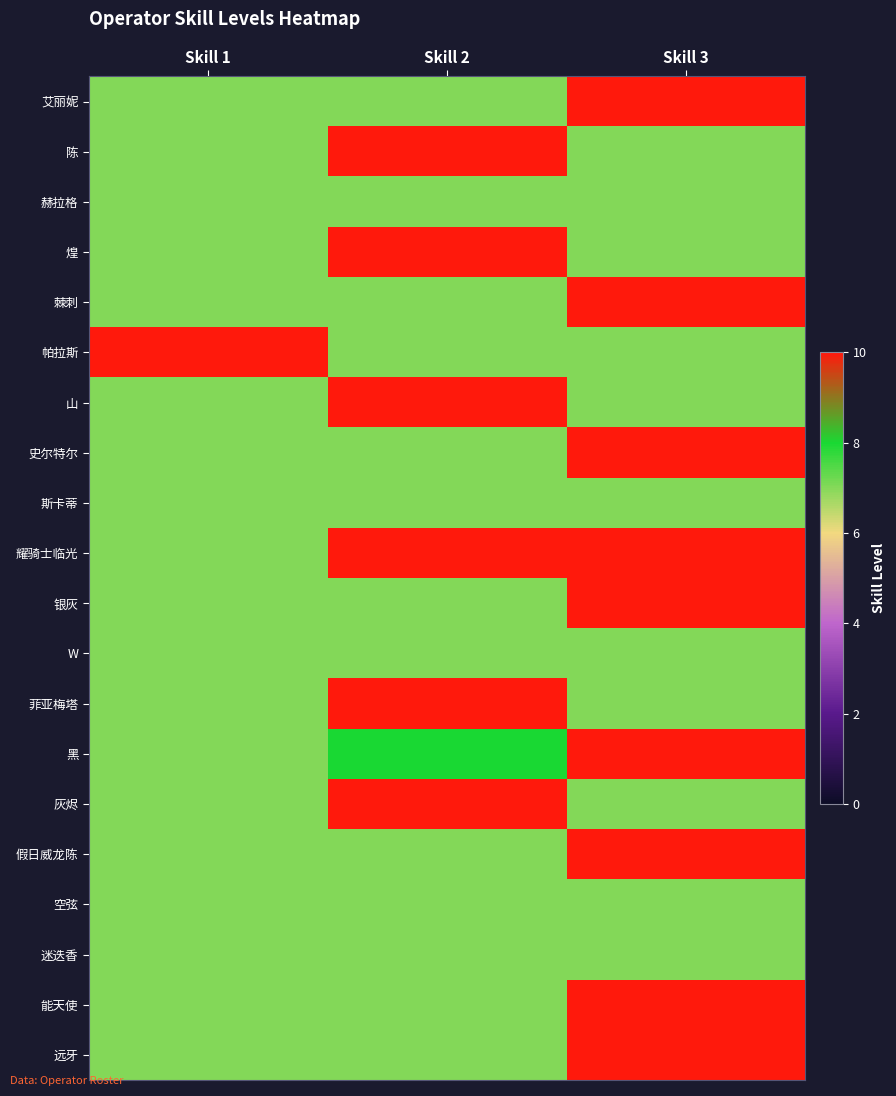

At which category does the chart reach its minimum across all series?

Skill 1